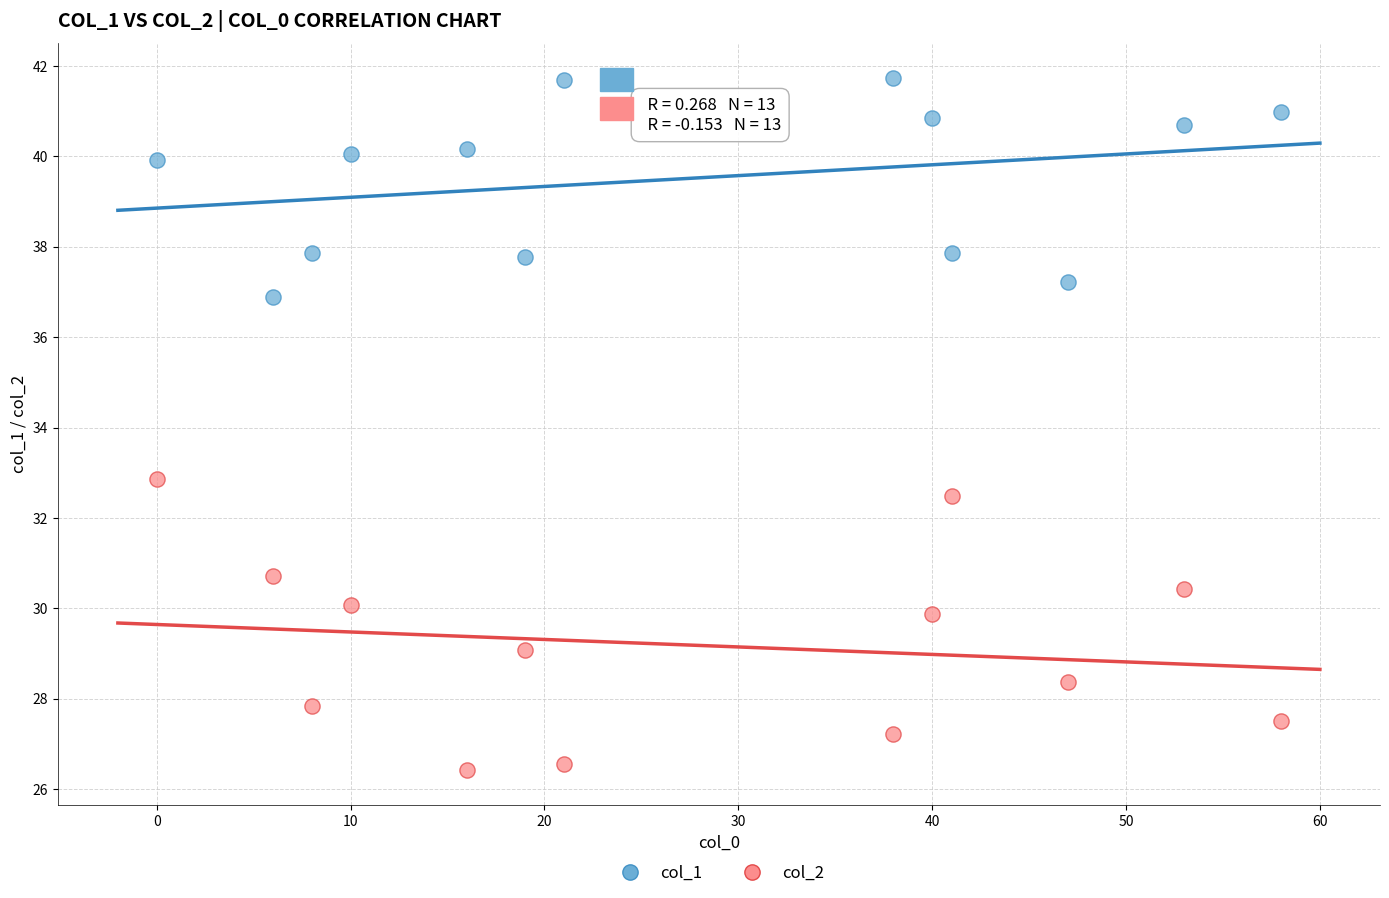

Across all data points, what is the range of Y values (max minus min)?

15.3